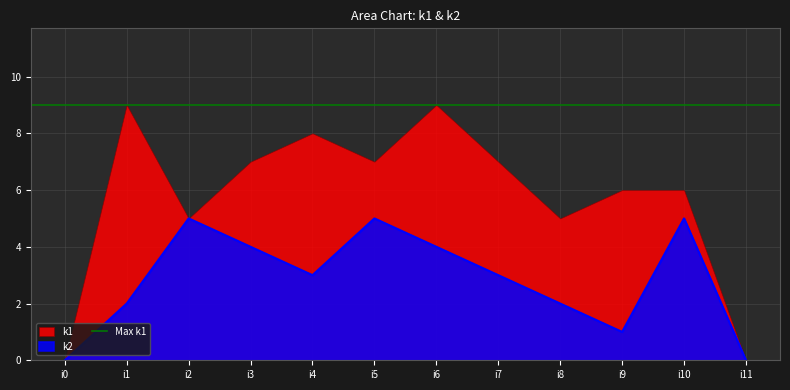

Which label corresponds to the smallest value in the chart?

i0